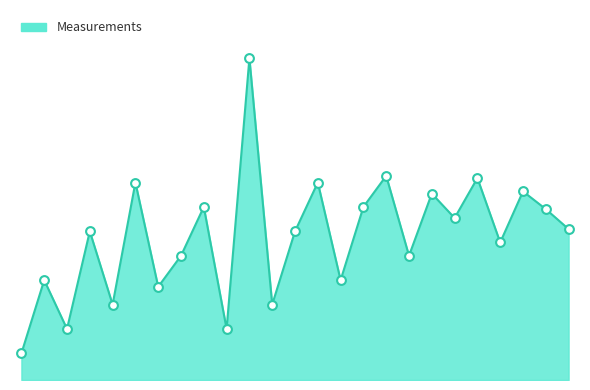

Does the chart have visible grid lines?

No